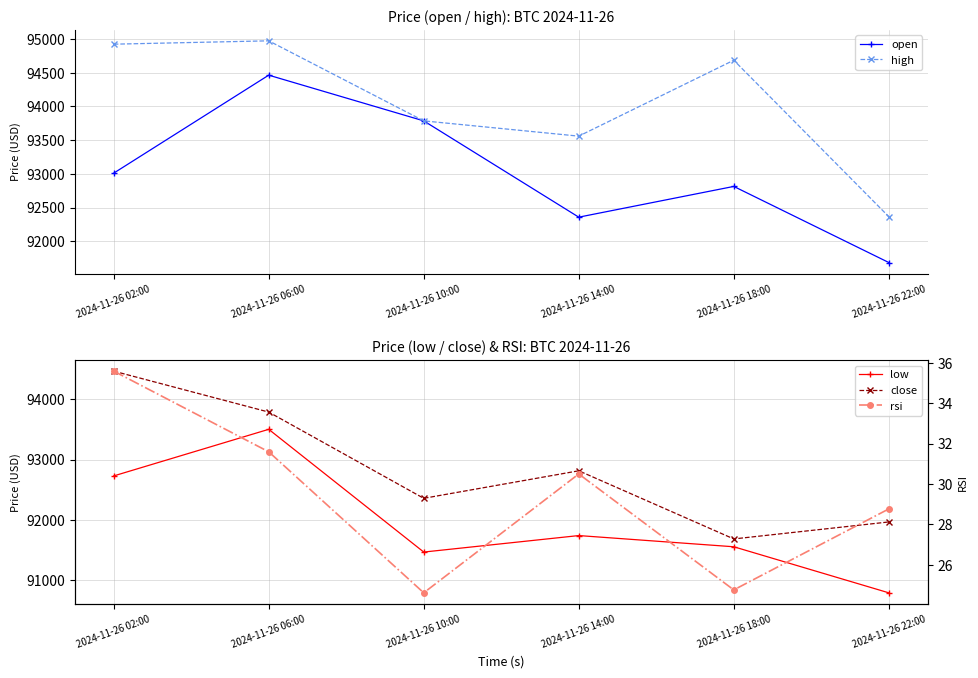

At which label does rsi reach its minimum?

2024-11-26 10:00